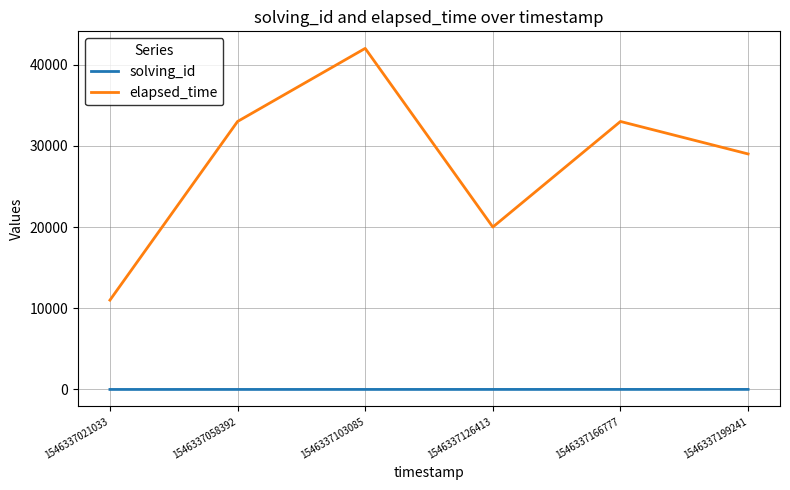

At which category is the sum across all series the highest?

1546337103085